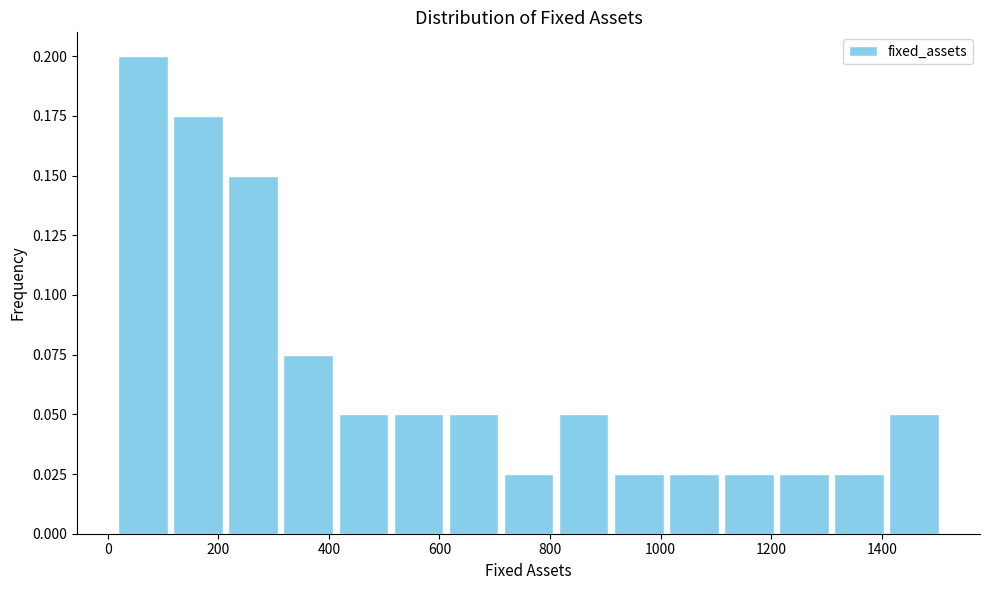

Reading left to right, list every bar in this chart as the range it spans on the x-axis followed by its height. Neither the bar edges nor the heights are printed on the chart, so give them approximately, as read against the axes.

20 to 120: 0.200
120 to 220: 0.175
220 to 320: 0.150
320 to 420: 0.075
420 to 520: 0.050
520 to 620: 0.050
620 to 720: 0.050
720 to 820: 0.025
820 to 920: 0.050
920 to 1020: 0.025
1020 to 1100: 0.025
1100 to 1200: 0.025
1200 to 1300: 0.025
1300 to 1400: 0.025
1400 to 1500: 0.050